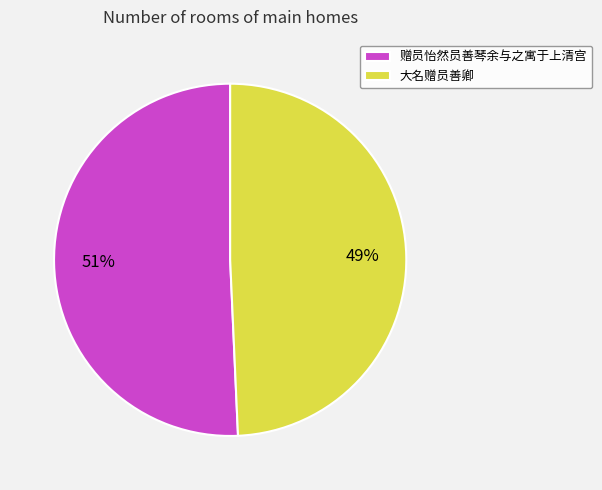

Rank the categories by value from lowest to highest.

大名赠员善卿, 赠员怡然员善琴余与之寓于上清宫